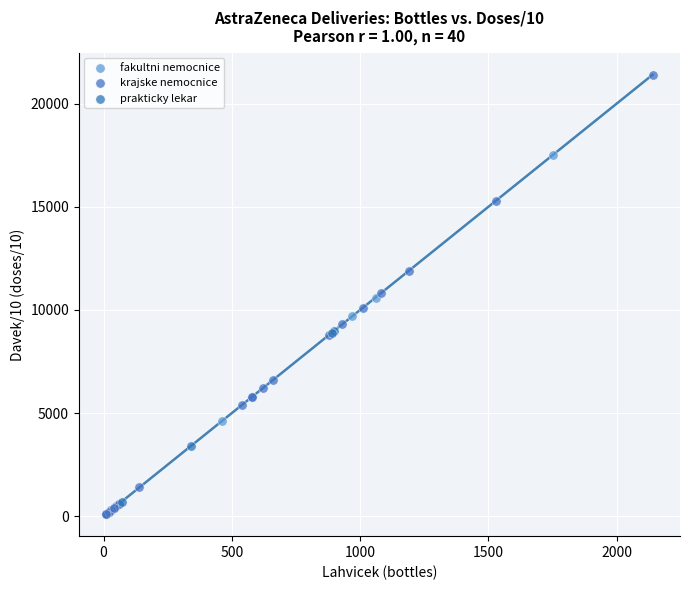

Which series contains the lowest Y value?

krajske nemocnice